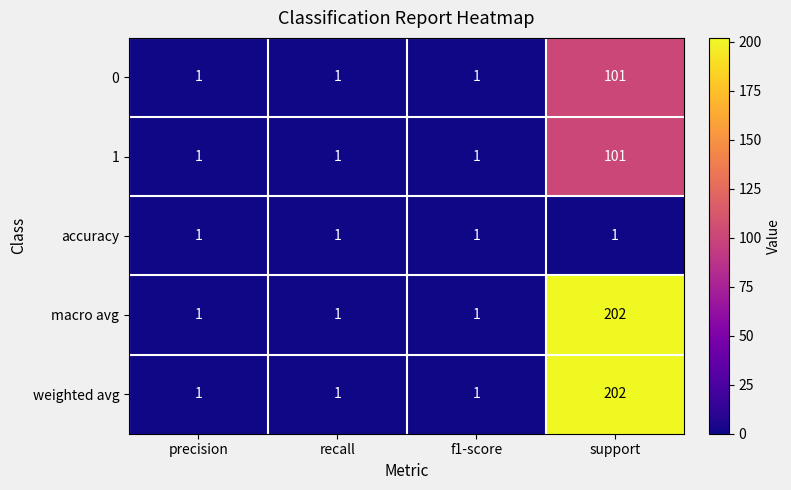

Reading left to right, transcribe all the data shown in this chart.

0: precision=1	recall=1	f1-score=1	support=101
1: precision=1	recall=1	f1-score=1	support=101
accuracy: precision=1	recall=1	f1-score=1	support=1
macro avg: precision=1	recall=1	f1-score=1	support=202
weighted avg: precision=1	recall=1	f1-score=1	support=202